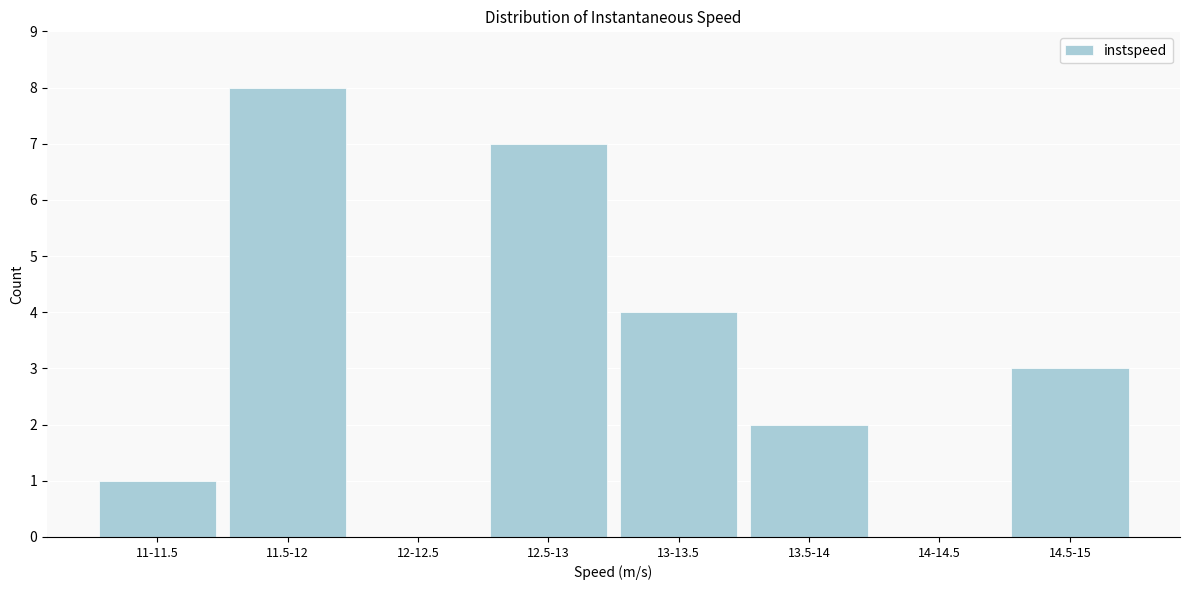

Reading right to left, transcribe all the data shown in this chart.

14.5-15=3	14-14.5=0	13.5-14=2	13-13.5=4	12.5-13=7	12-12.5=0	11.5-12=8	11-11.5=1